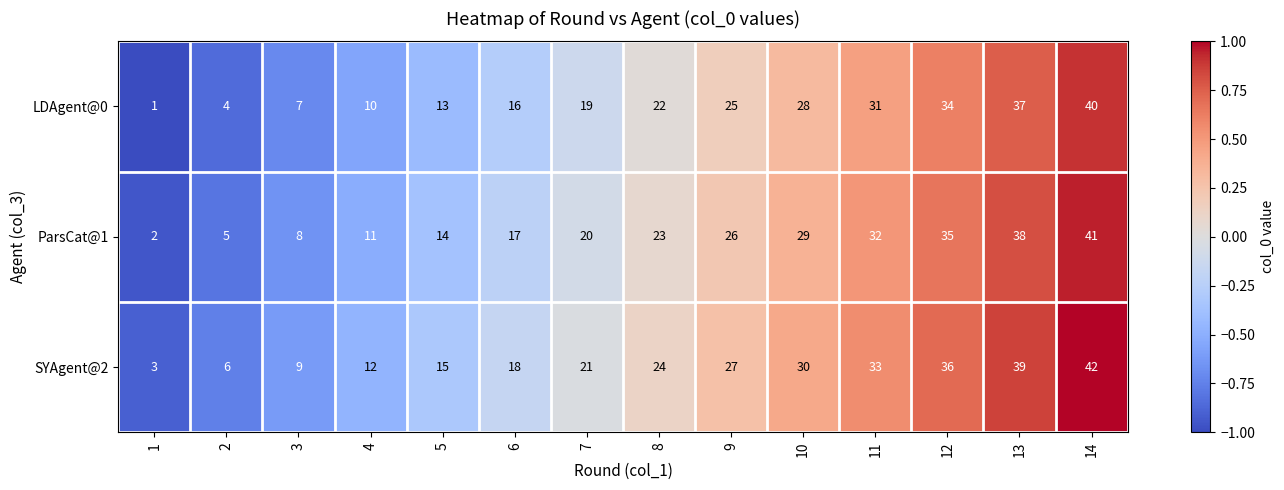

What is the difference between the second highest and second lowest values in the ParsCat@1 series?

33